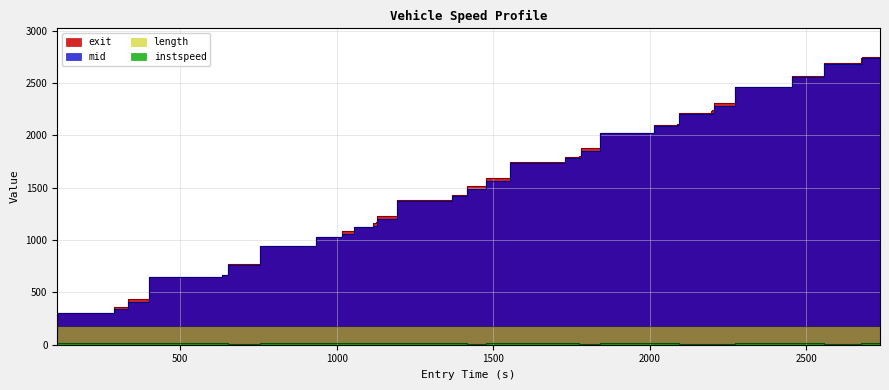

True or false: instspeed and mid cross at least once.

False